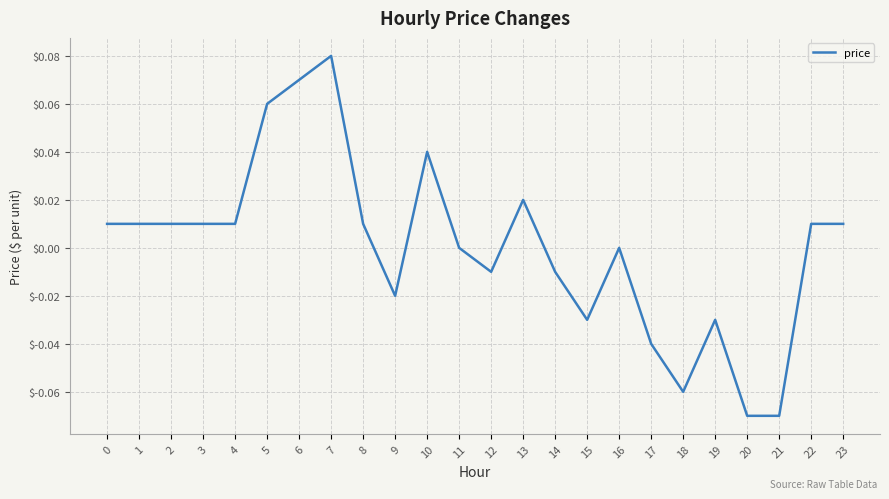

Does the chart display data point markers on the line(s)?

No